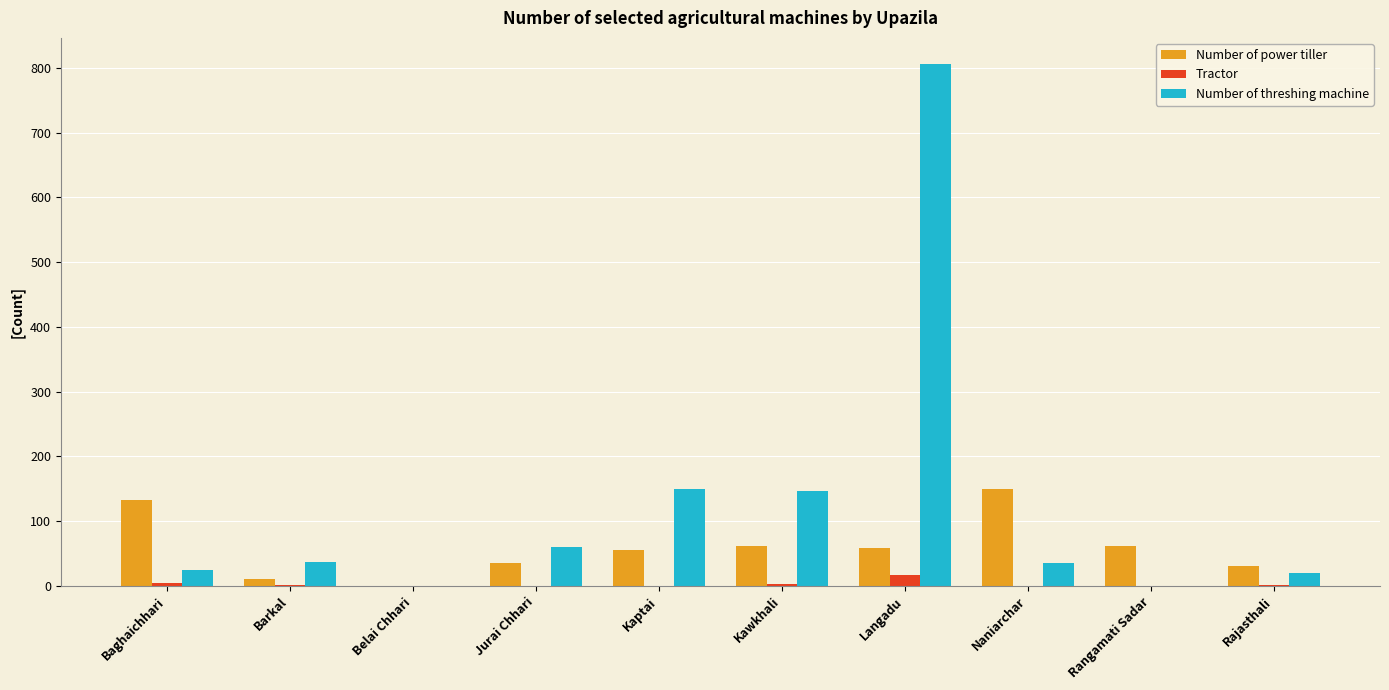

Which series has the largest total across all categories?

Number of threshing machine